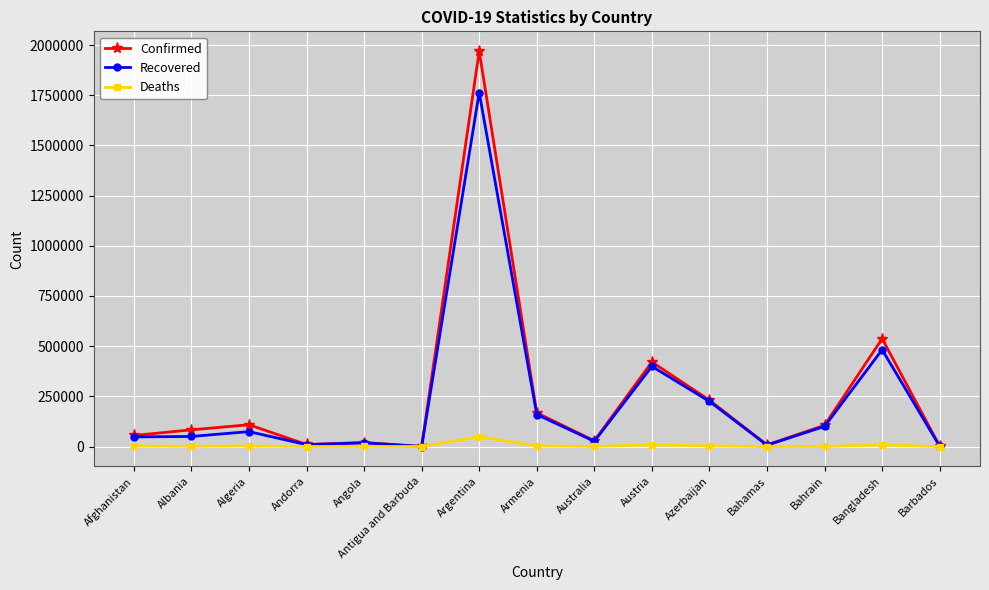

What position from the left is Andorra?

4